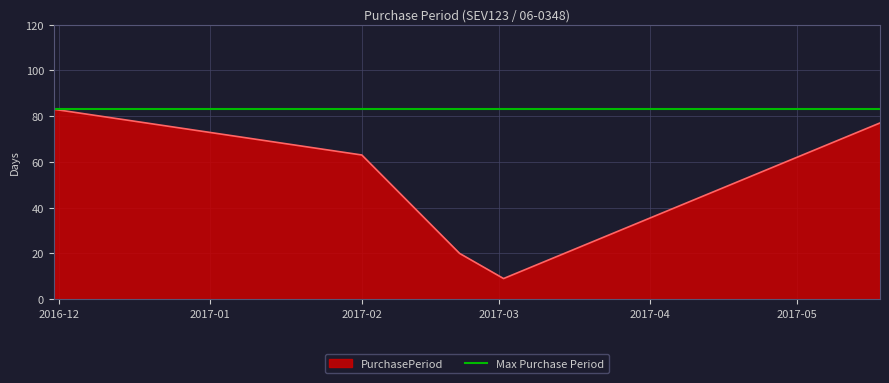

What is the change in value from 2016-11-30 to 2017-05-18?

-6